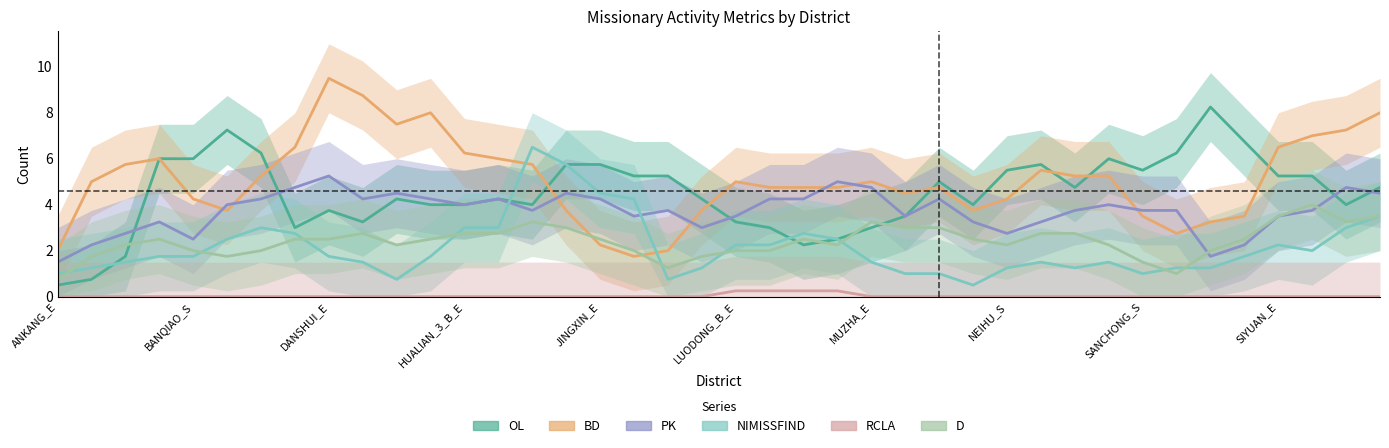

What is the difference between the highest and lowest values at 31?

6.0